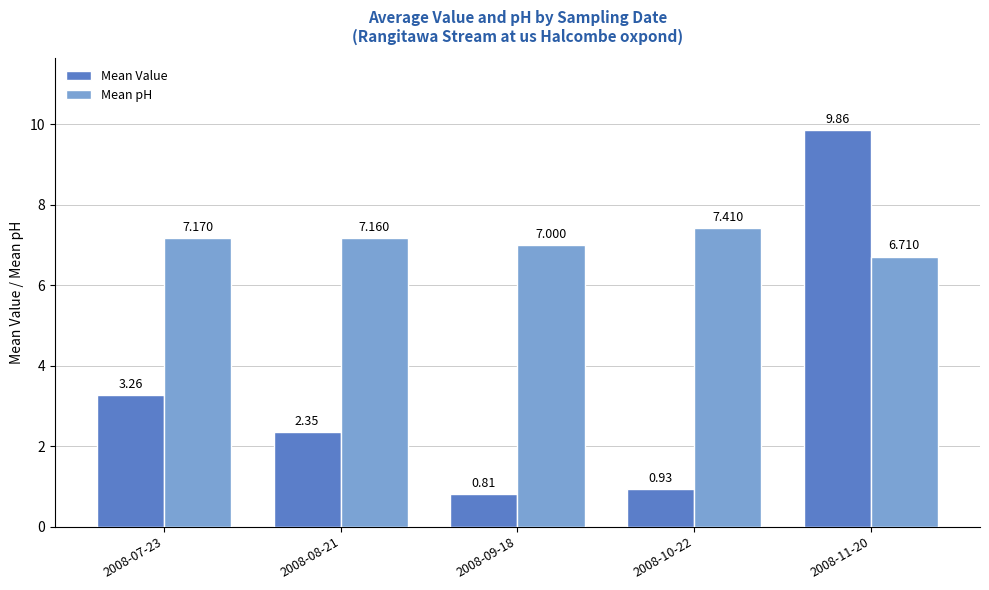

At which label does Mean Value reach its minimum?

2008-09-18